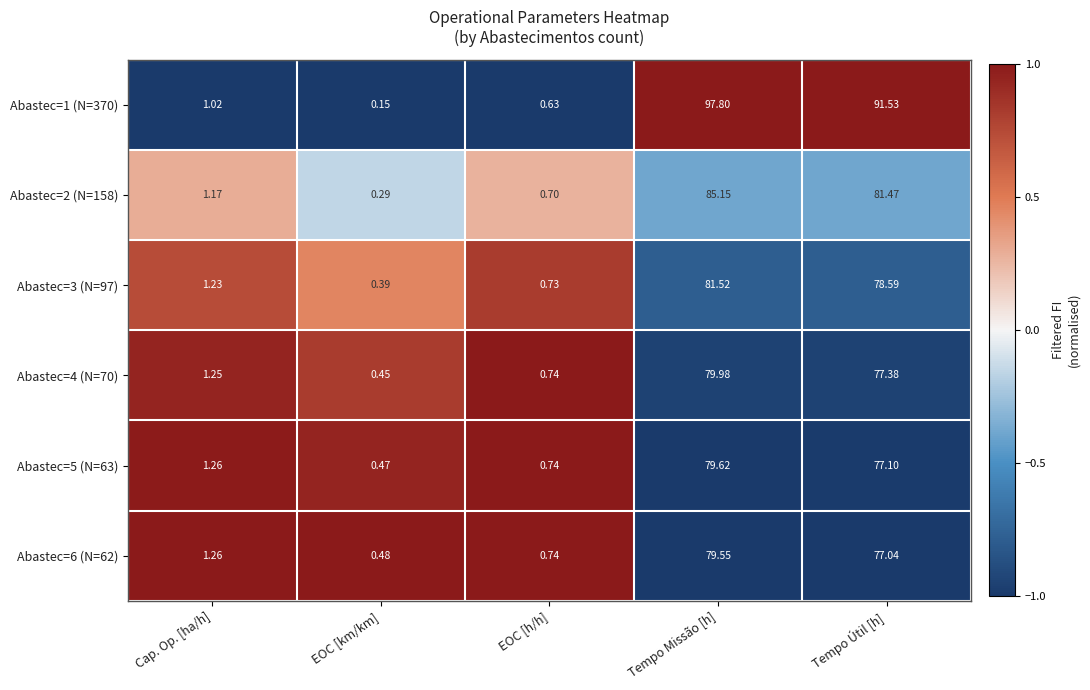

Which category has the highest value across all series?

Tempo Missão [h]